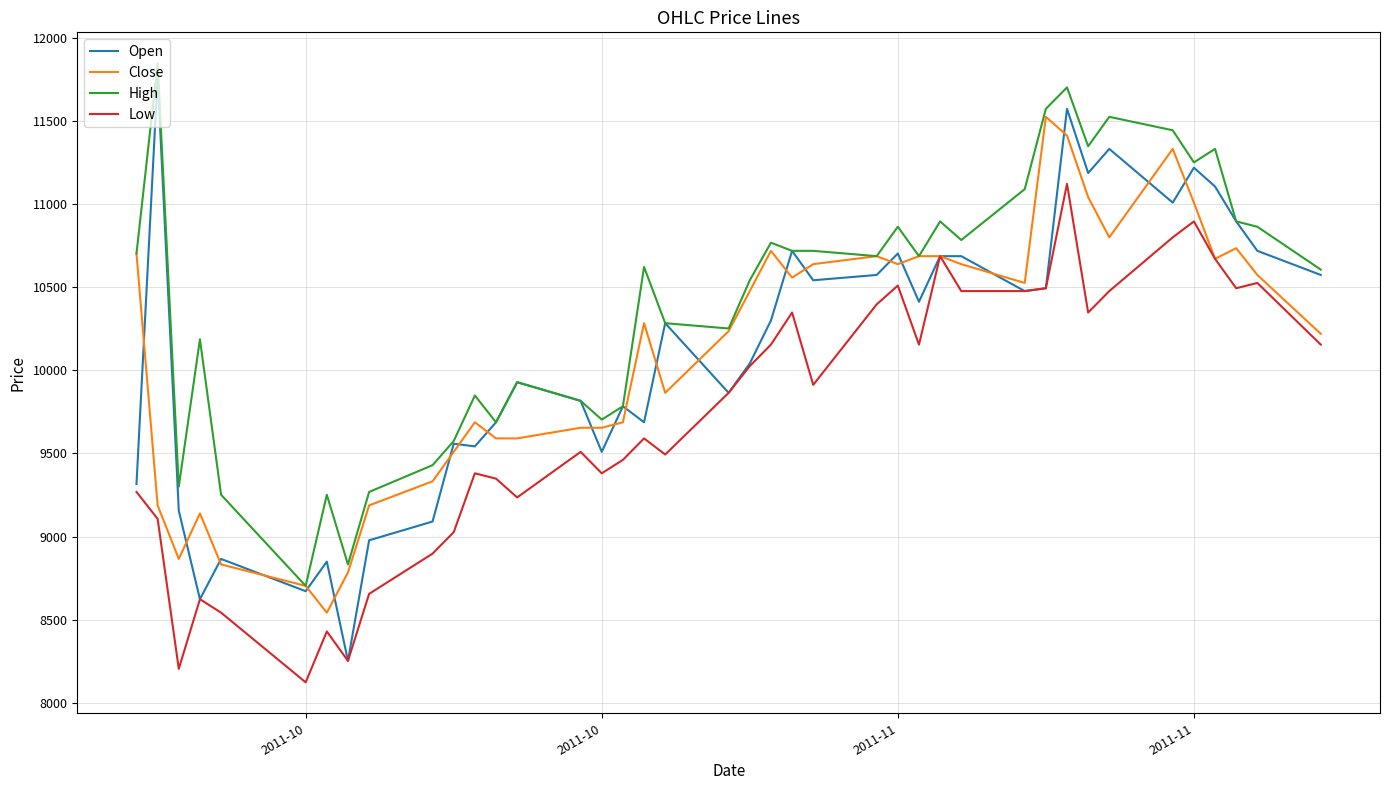

Which series has the largest total across all categories?

High